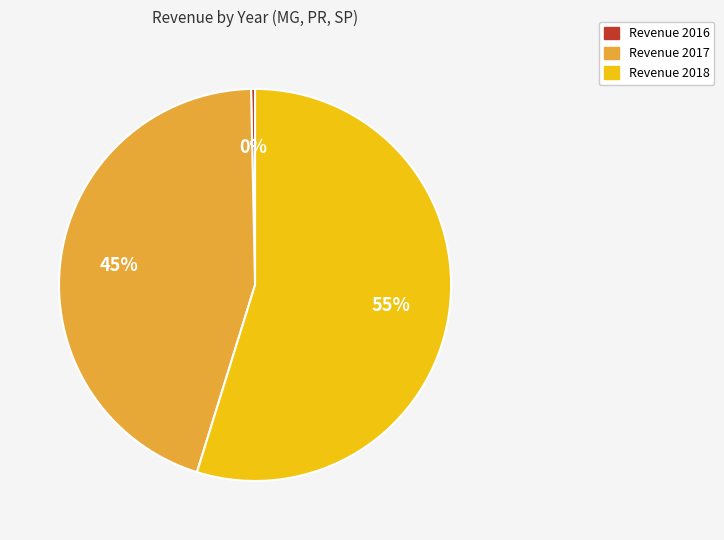

Is there a majority slice in this chart?

Yes